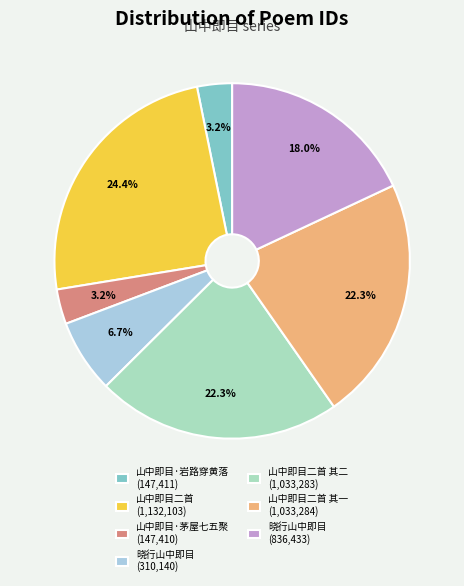

Which category has the biggest portion of the pie?

山中即目二首 (1,132,103)